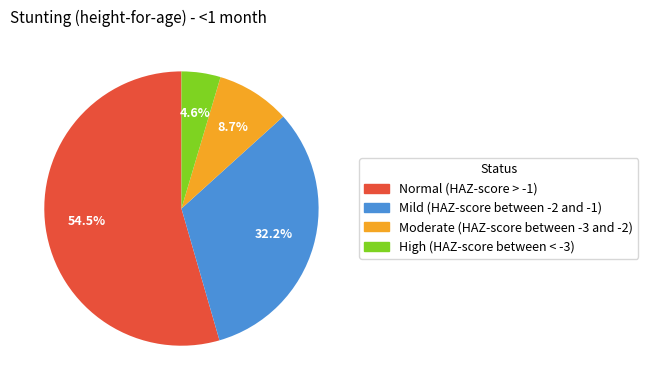

Which has a higher value, Normal (HAZ-score > -1) or Mild (HAZ-score between -2 and -1)?

Normal (HAZ-score > -1)